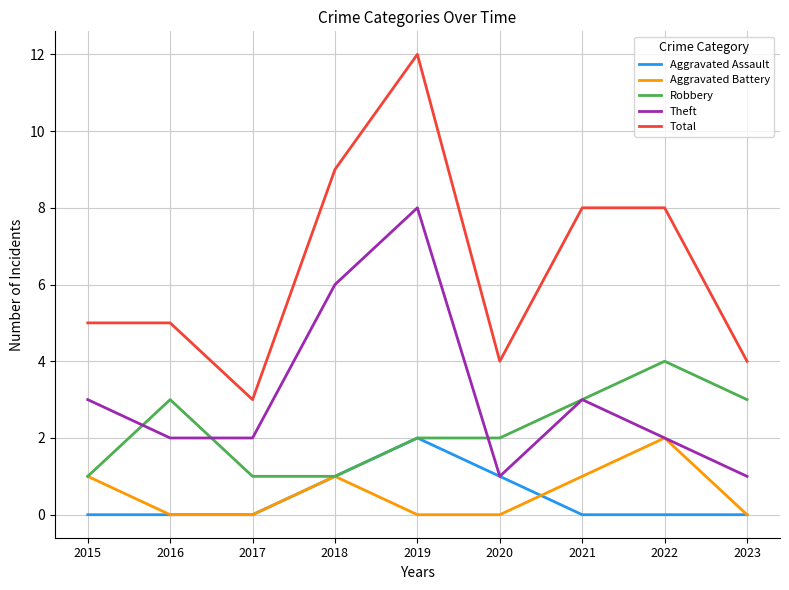

Reading left to right, list all the values displayed in this chart.

Aggravated Assault: 2015=0	2016=0	2017=0	2018=1	2019=2	2020=1	2021=0	2022=0	2023=0
Aggravated Battery: 2015=1	2016=0	2017=0	2018=1	2019=0	2020=0	2021=1	2022=2	2023=0
Robbery: 2015=1	2016=3	2017=1	2018=1	2019=2	2020=2	2021=3	2022=4	2023=3
Theft: 2015=3	2016=2	2017=2	2018=6	2019=8	2020=1	2021=3	2022=2	2023=1
Total: 2015=5	2016=5	2017=3	2018=9	2019=12	2020=4	2021=8	2022=8	2023=4